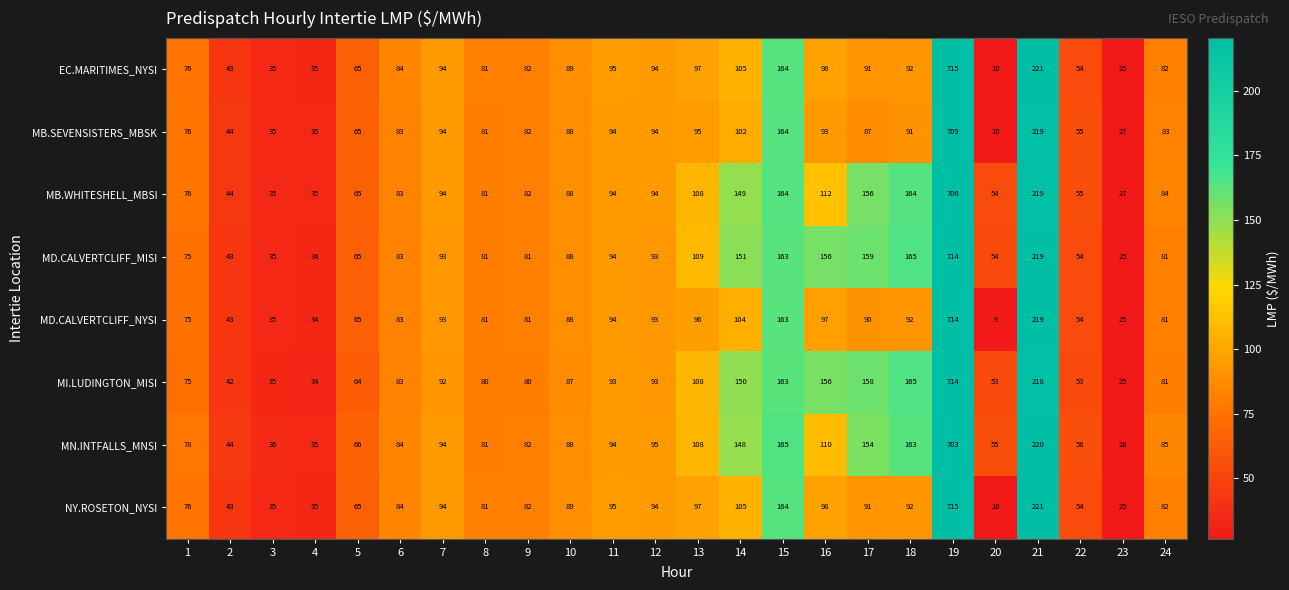

What is the lowest value of the NY.ROSETON_NYSI series?

10